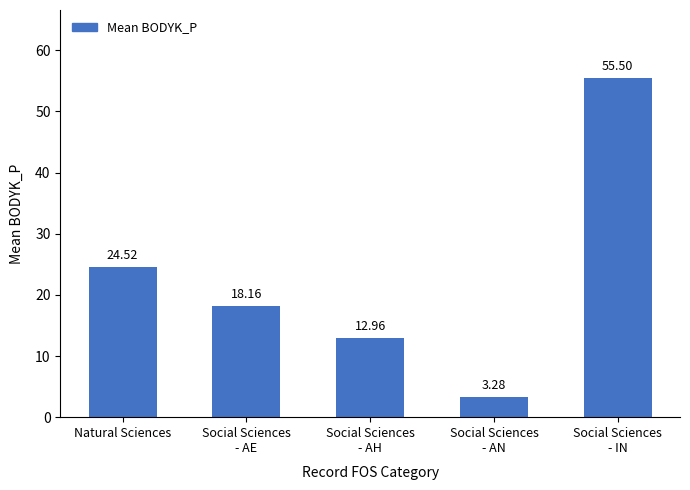

List the labels in order of value, smallest first.

Social Sciences
- AN, Social Sciences
- AH, Social Sciences
- AE, Natural Sciences, Social Sciences
- IN